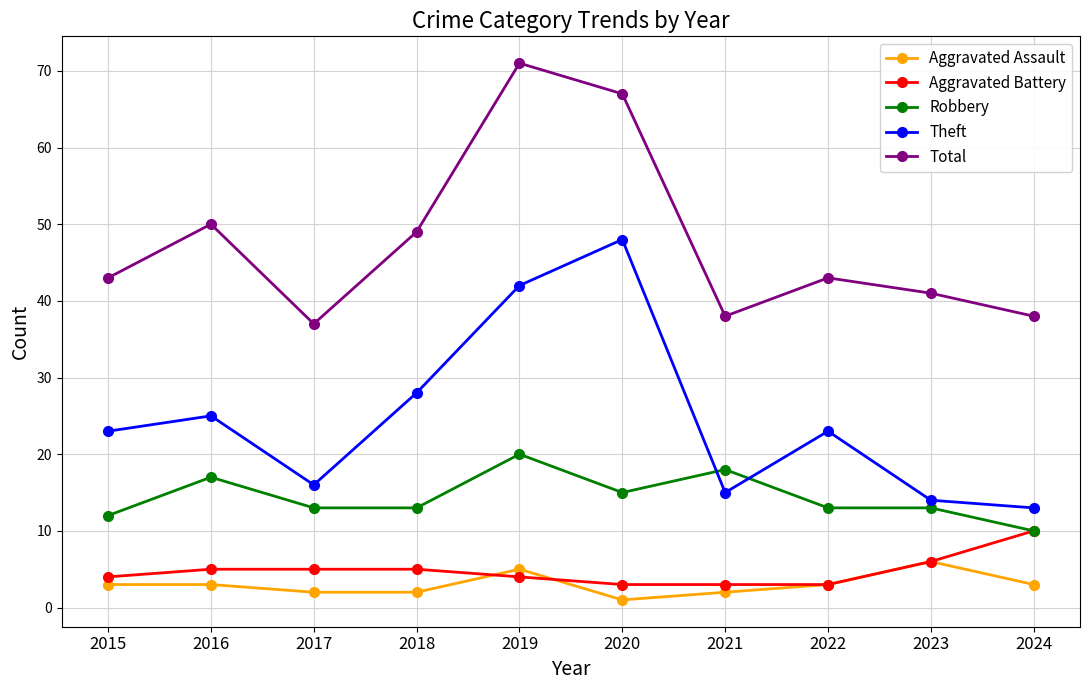

The value of Theft at 2024 is 13. True or false?

True